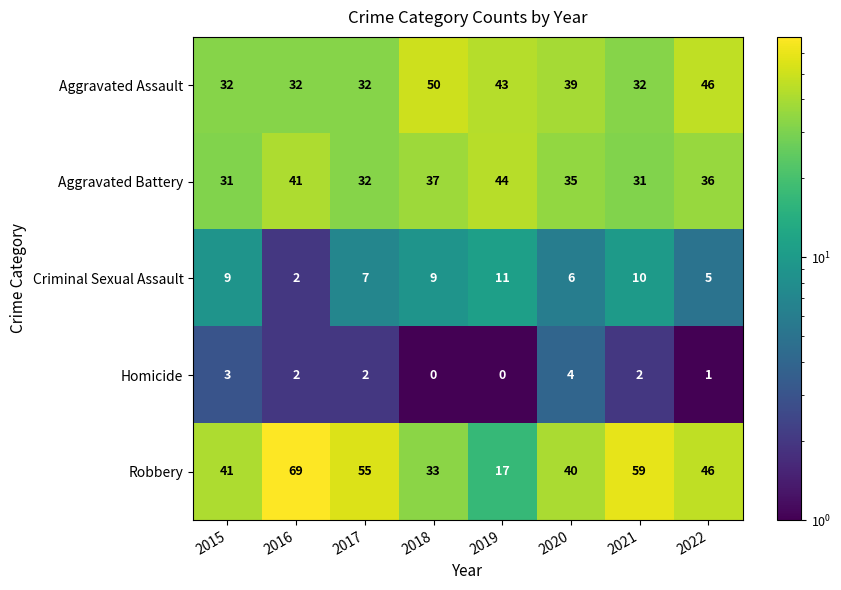

At which label does Robbery reach its minimum?

2019